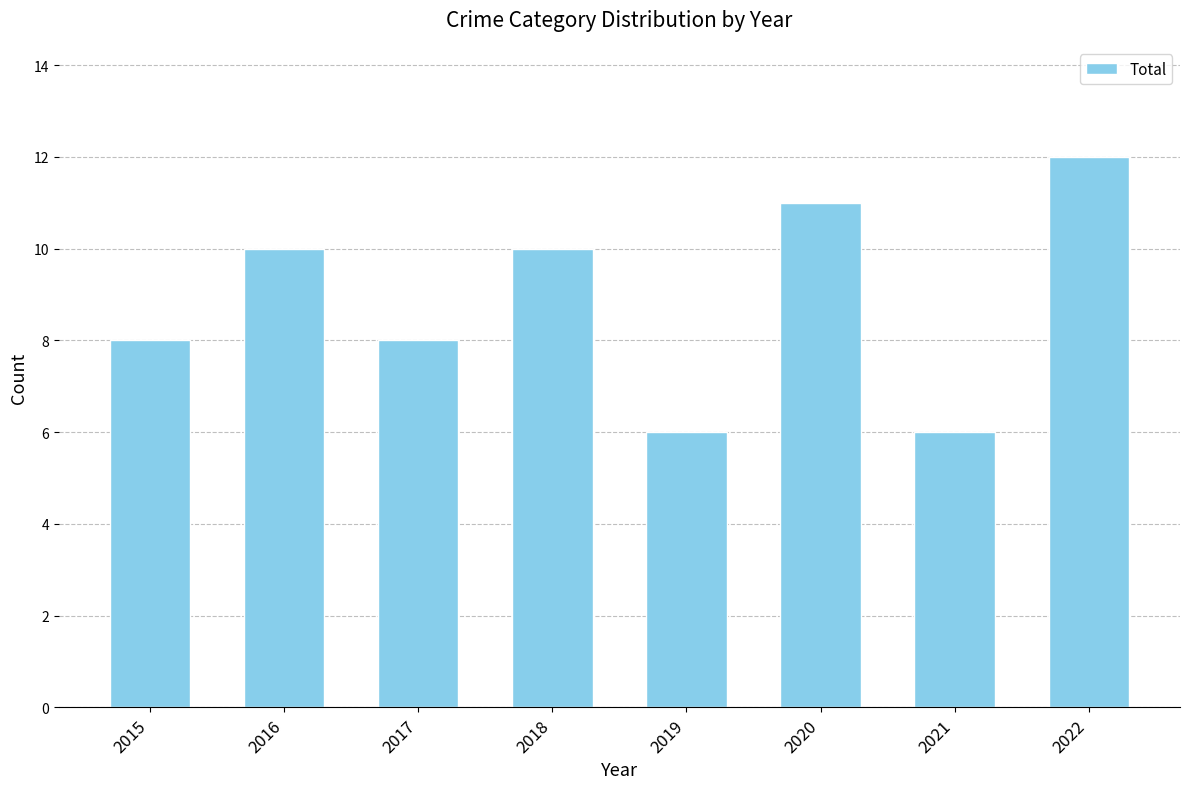

What value does the data have at 2015?

8